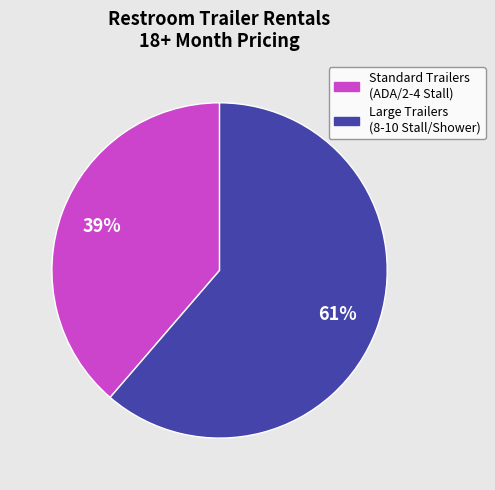

To the nearest percent, what is the average slice percentage?

50%